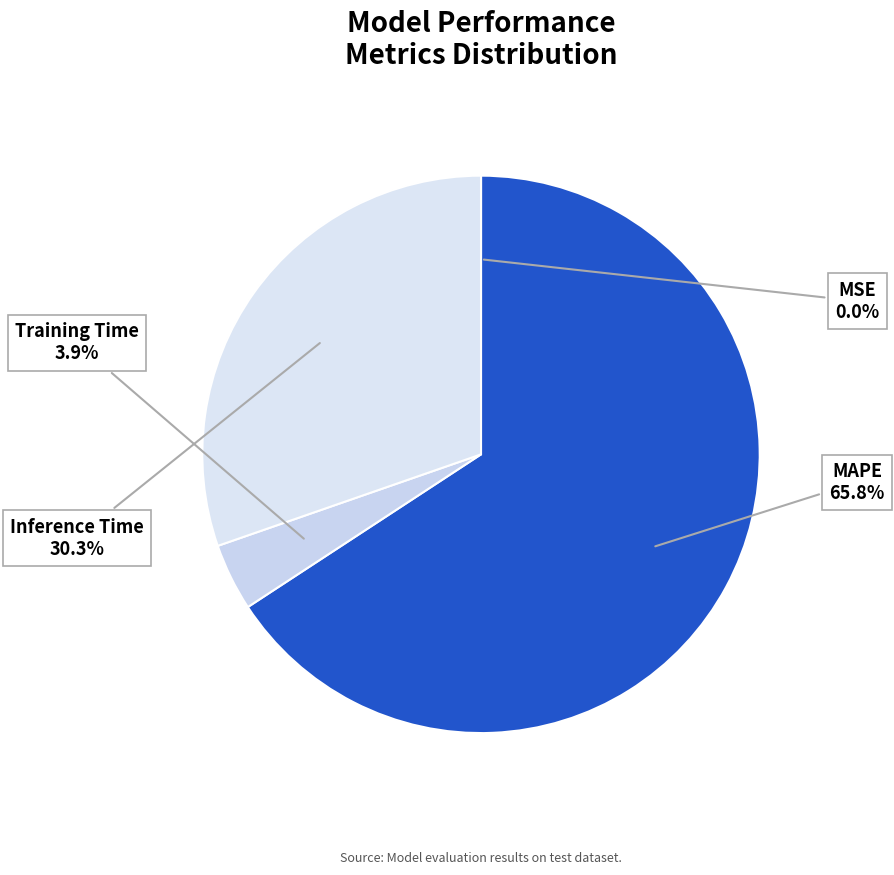

To the nearest percent, what is the difference between the largest and smallest slice percentages?

66%